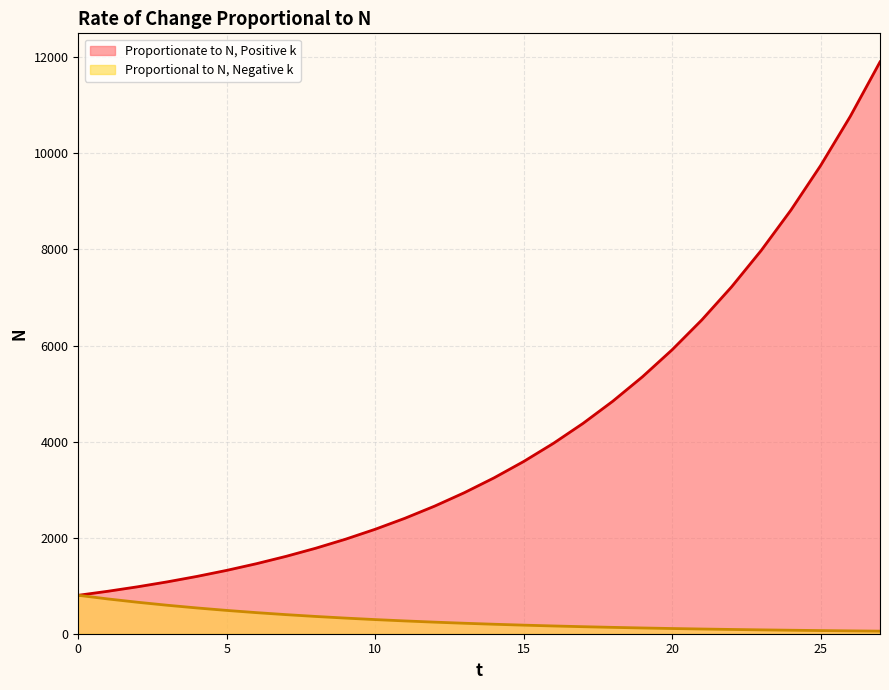

What is the spread (max minus min) of values at 19?

5229.1